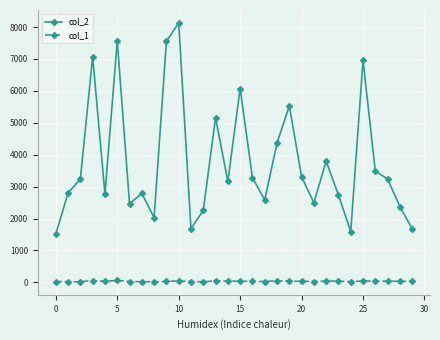

True or false: col_1 has more than 1 points higher than both neighbors.

True